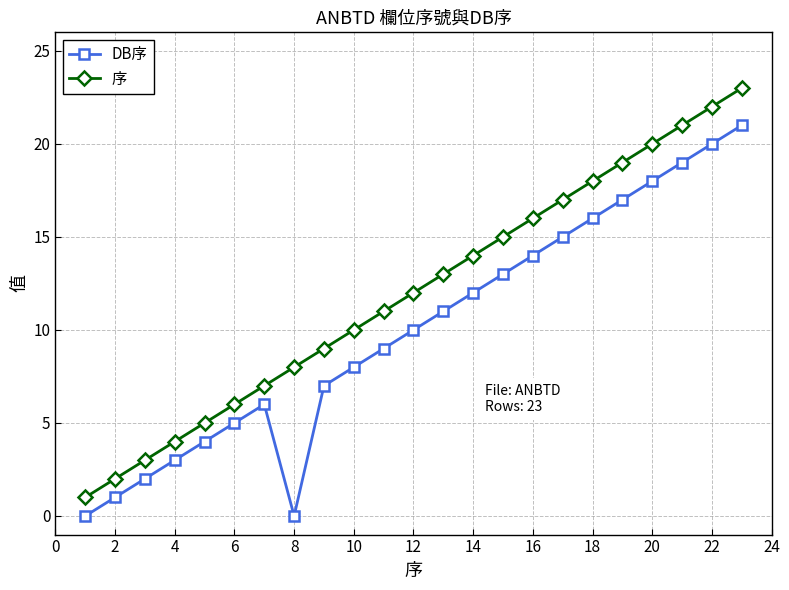

What is the difference between the maximum and minimum values in the DB序 series?

21